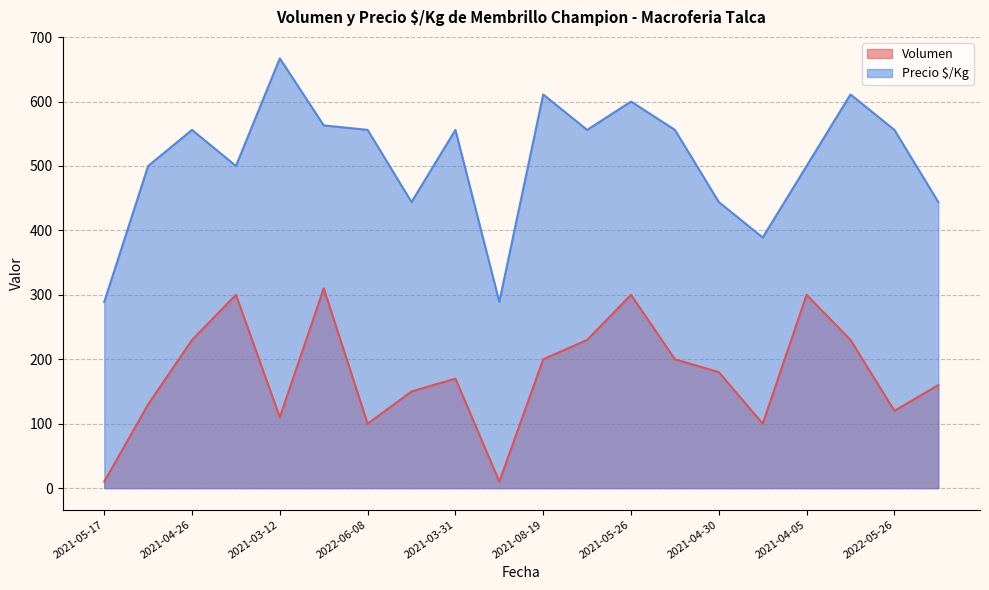

Rank the series by their maximum value, from lowest to highest.

Volumen, Precio $/Kg